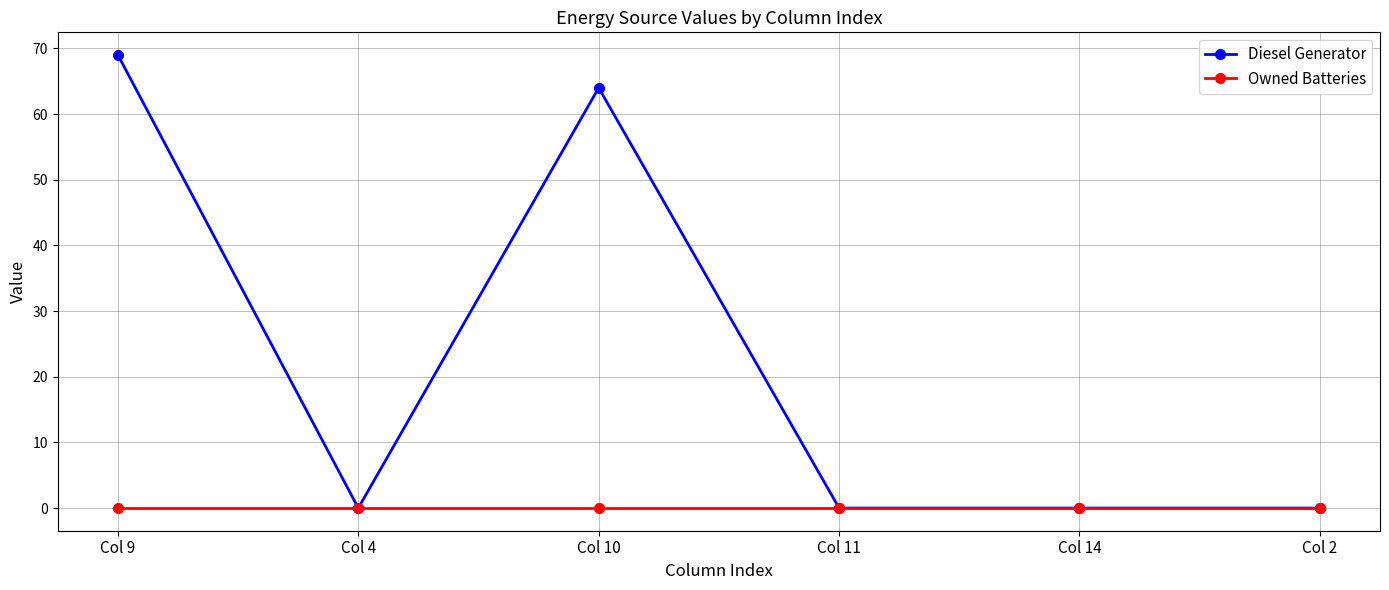

What is the spread (max minus min) of values at Col 9?

69